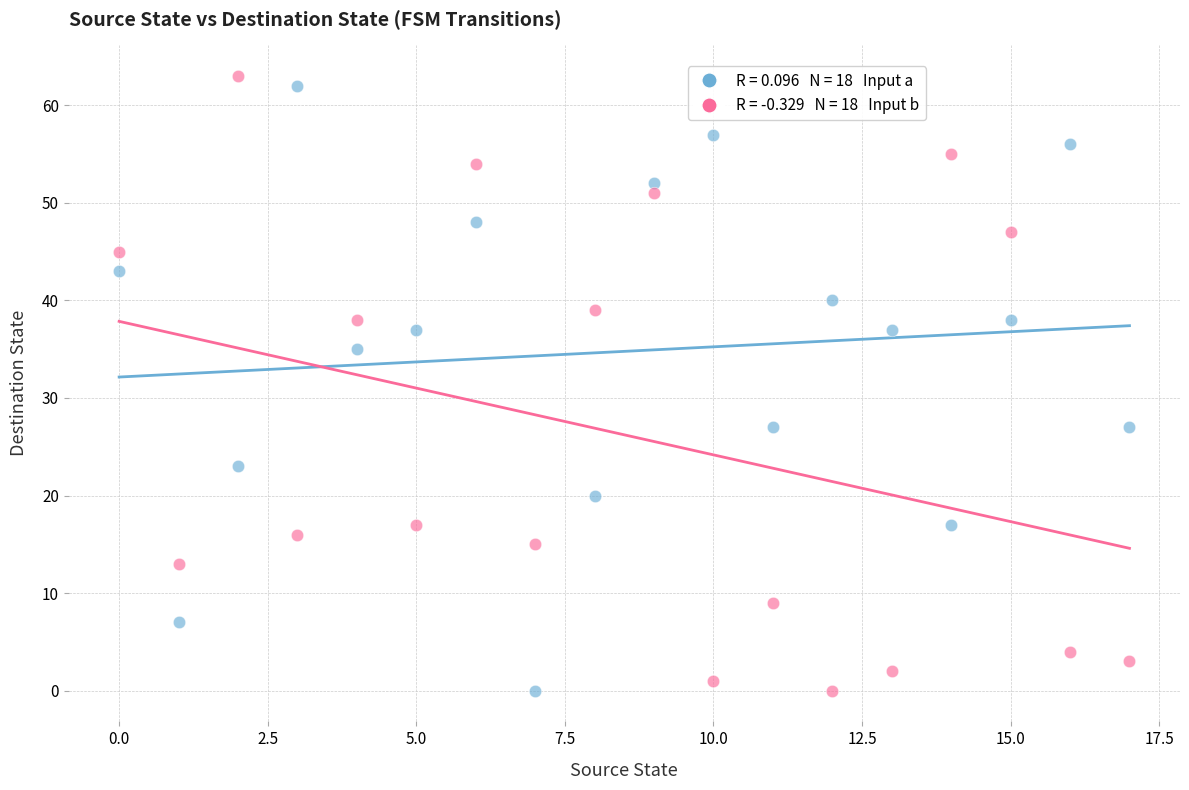

Across all data points, what is the range of Y values (max minus min)?

63